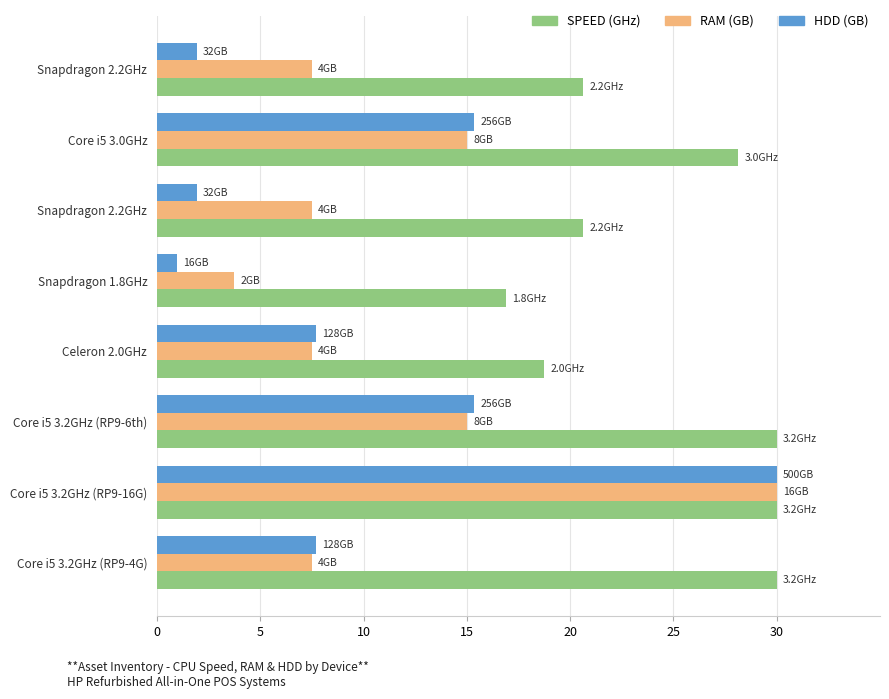

What are all the series names shown in the legend?

SPEED (GHz), RAM (GB), HDD (GB)